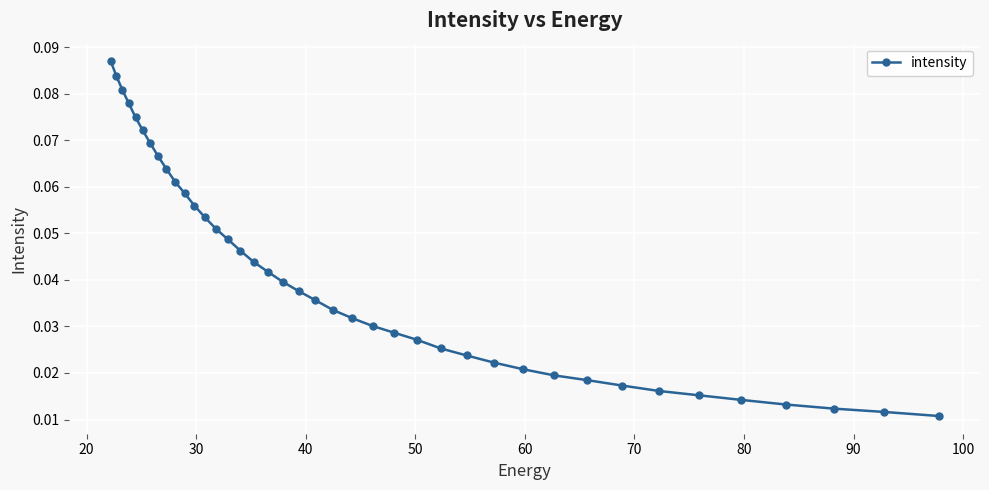

Count the values in the range 0 to 1.

40